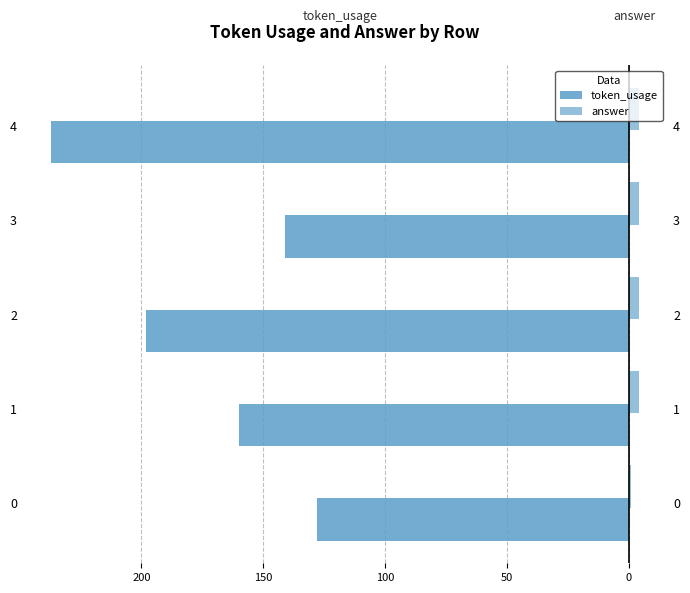

Count the token_usage values in the range -198 to -141.

3